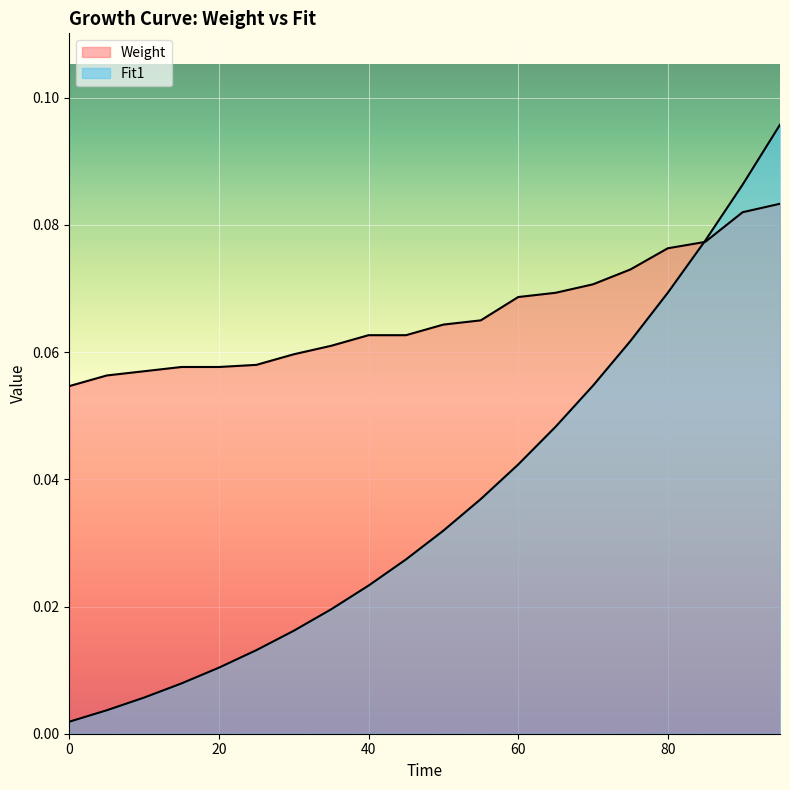

List the series in order of their peak value, highest first.

Fit1, Weight